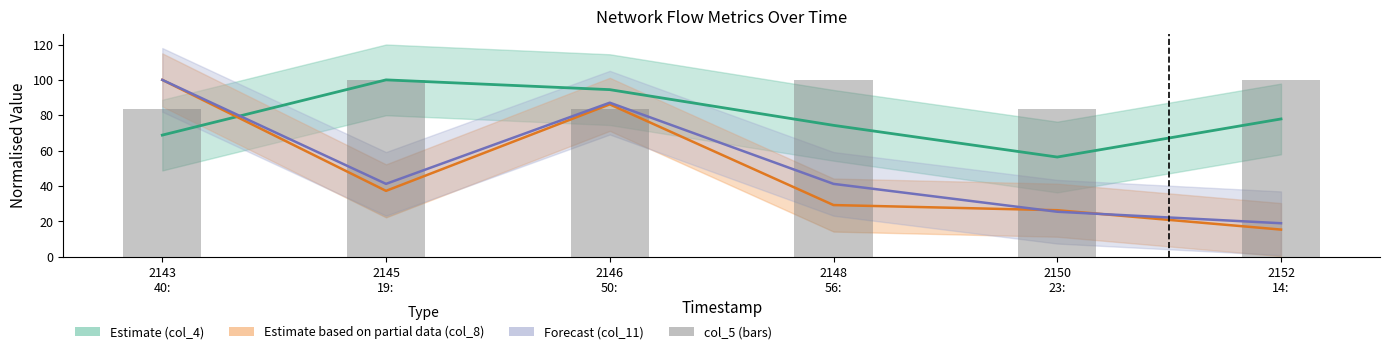

Rank the series at 2152
14: from highest to lowest value.

col_5 (bars), Estimate (col_4 mid), col_11 mid, col_8 mid